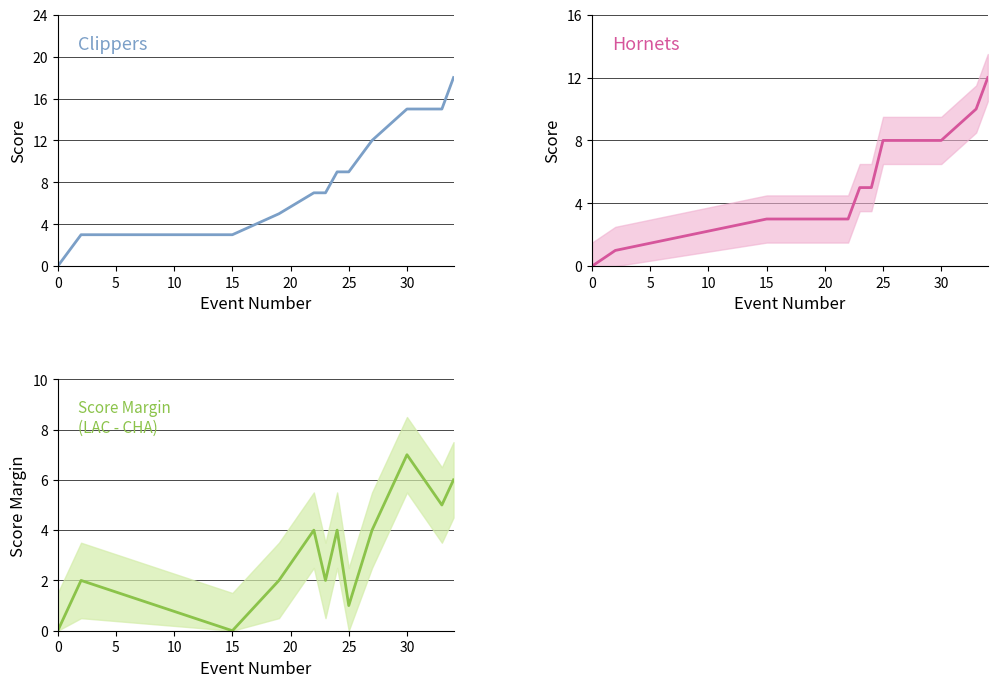

List the series in order of their overall mean, highest first.

Clippers, Hornets, Score Margin